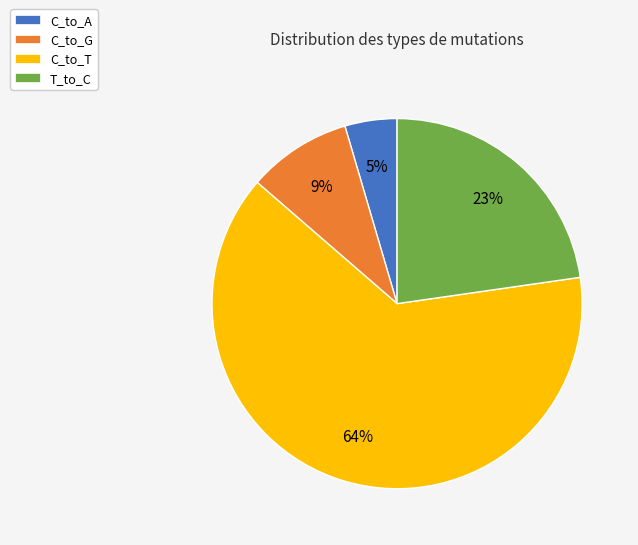

Does any single category account for the majority?

Yes